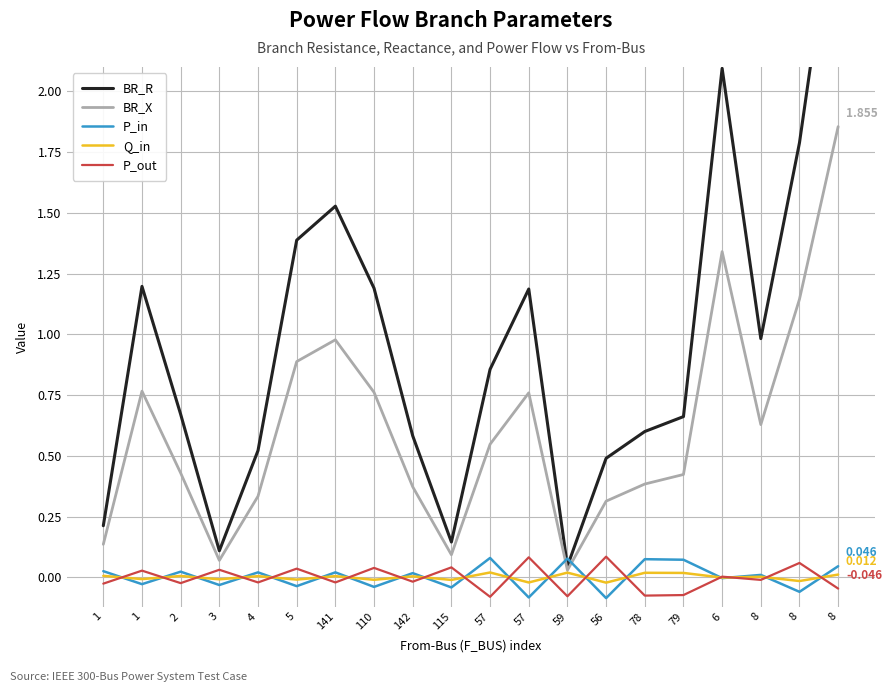

How many interior local peaks does the P_in series have?

8